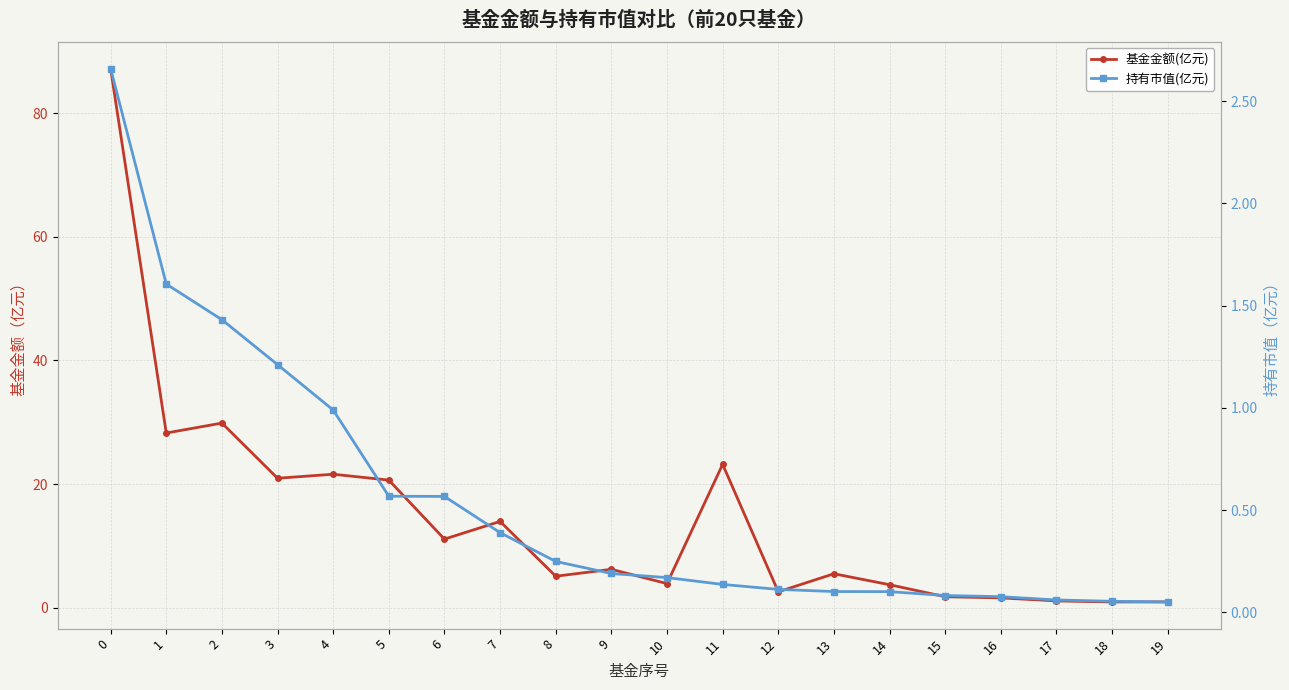

Which category has the lowest value across all series?

19